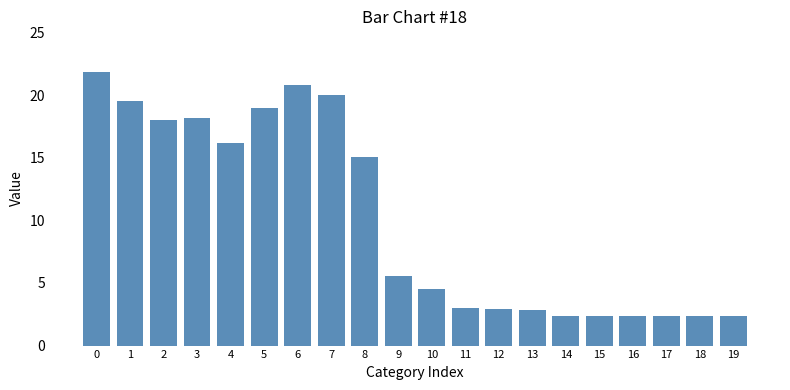

How many data points are less than 5?

10